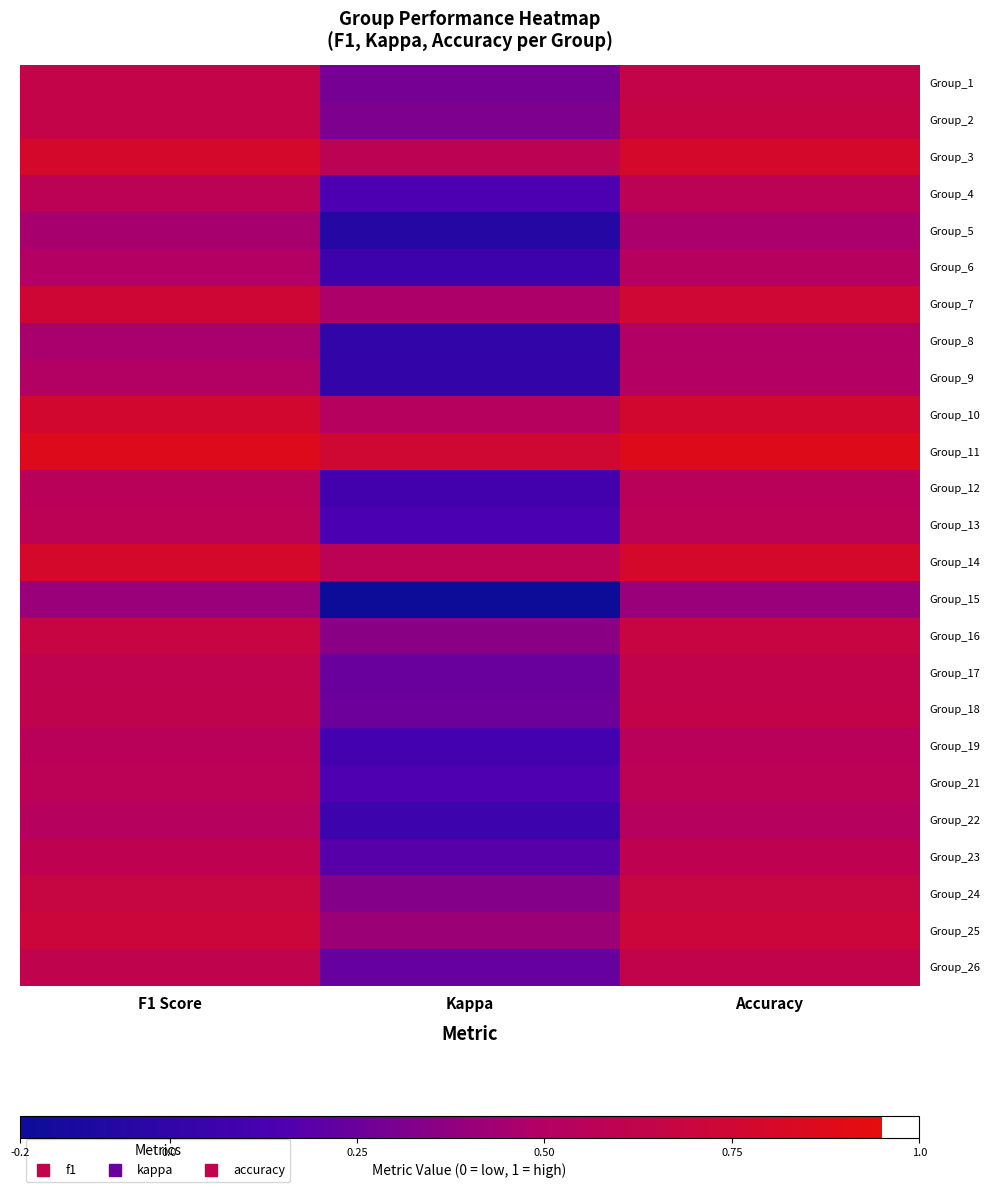

What is the minimum value shown in the chart?

-0.2